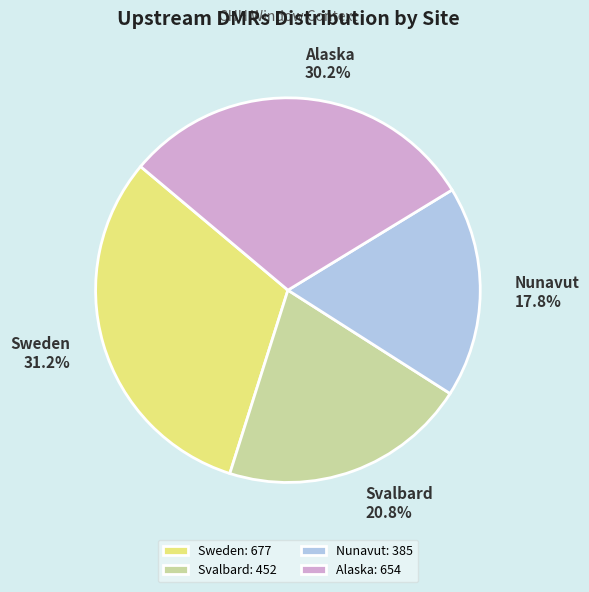

Between Alaska and Nunavut, which is larger?

Alaska